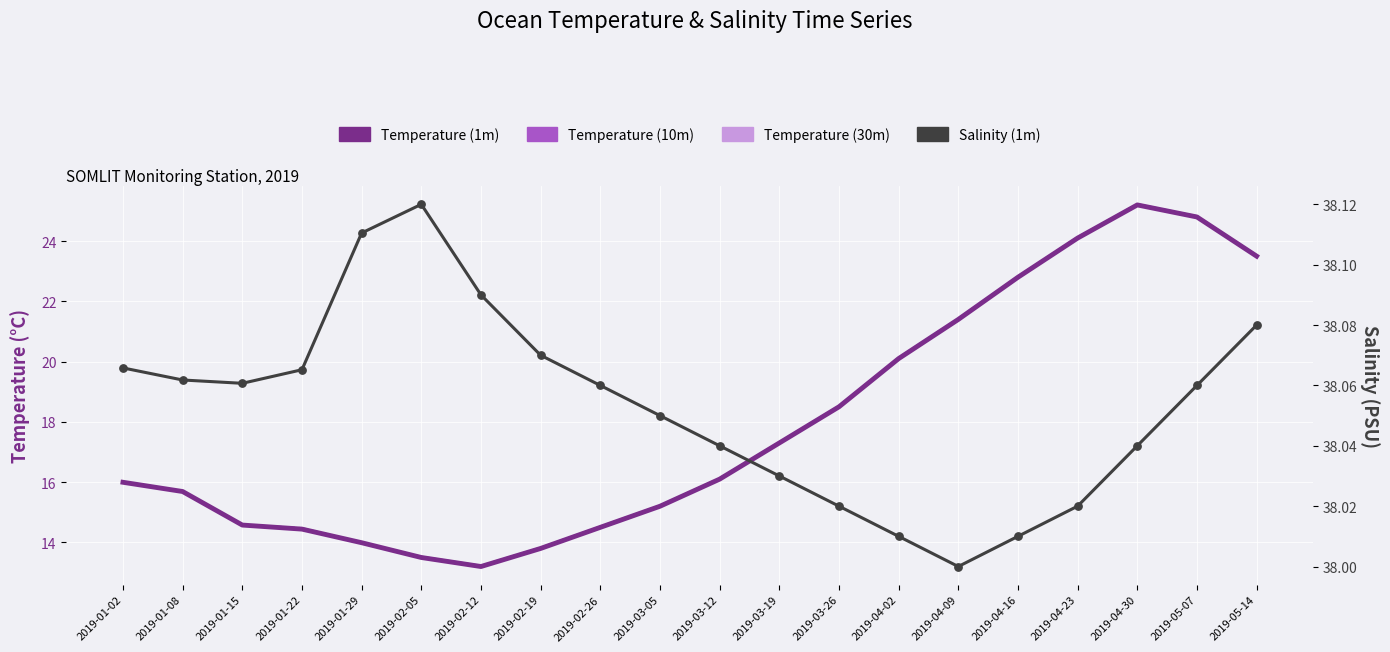

Which series has the largest total across all categories?

Salinity (1m)